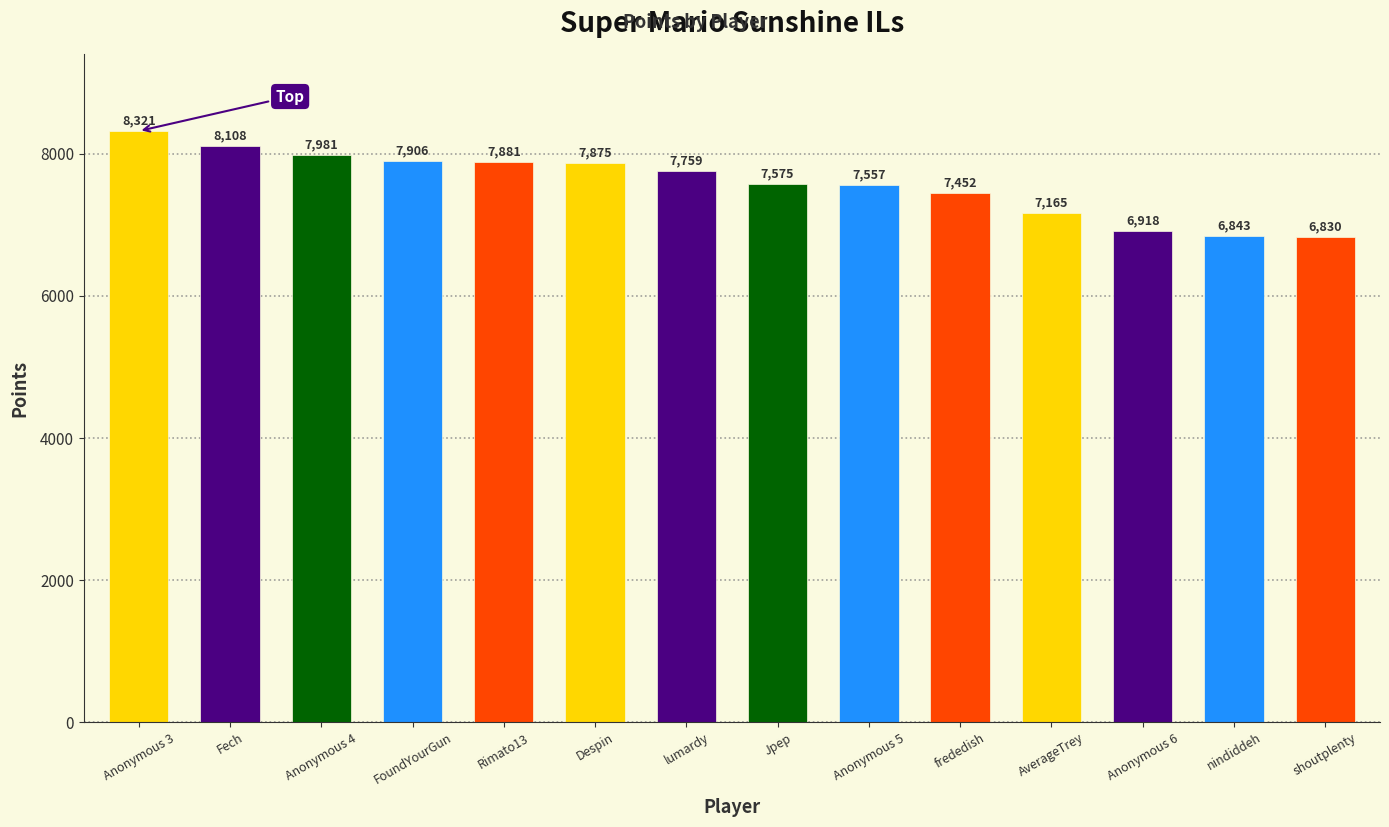

Is it true that the value at lumardy is 7759?

True